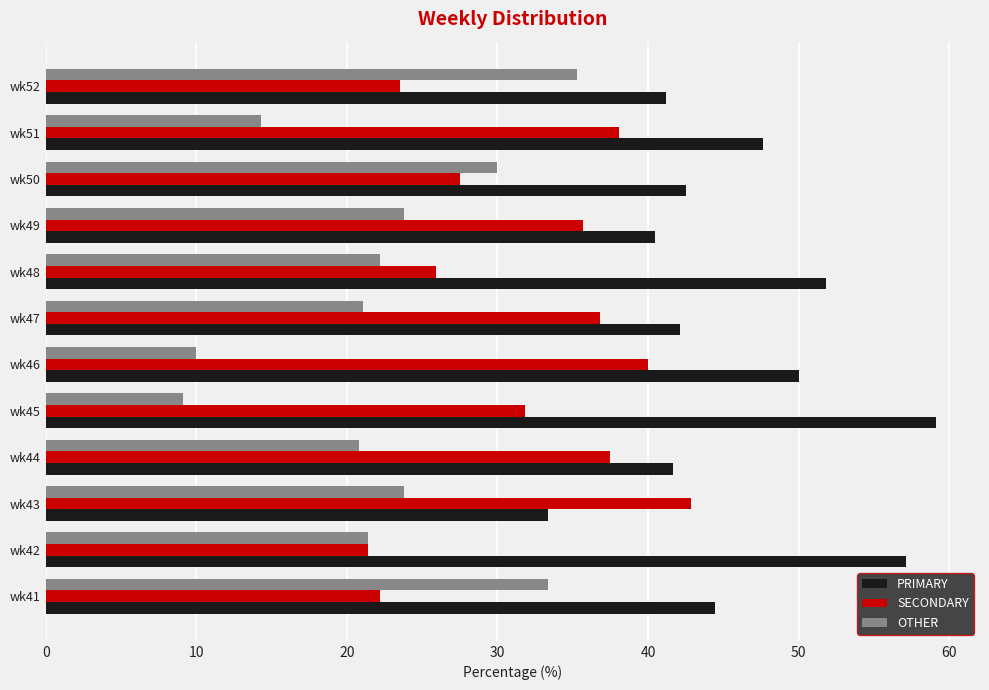

True or false: PRIMARY has a value of 11.8 at wk43.

False